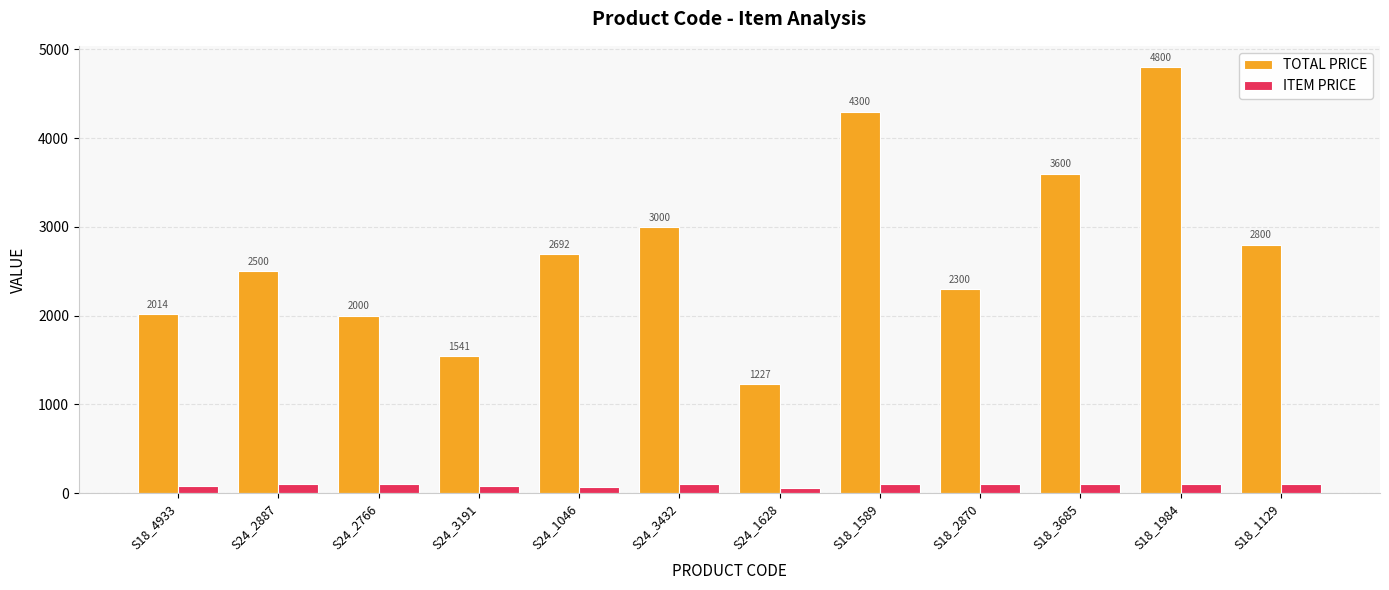

Which category has the lowest value across all series?

S24_1628